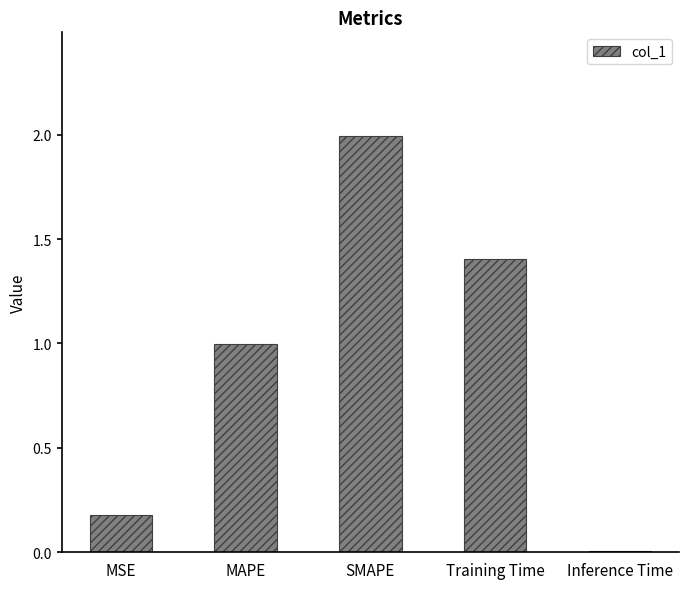

At which label is the value closest to 0?

Inference Time